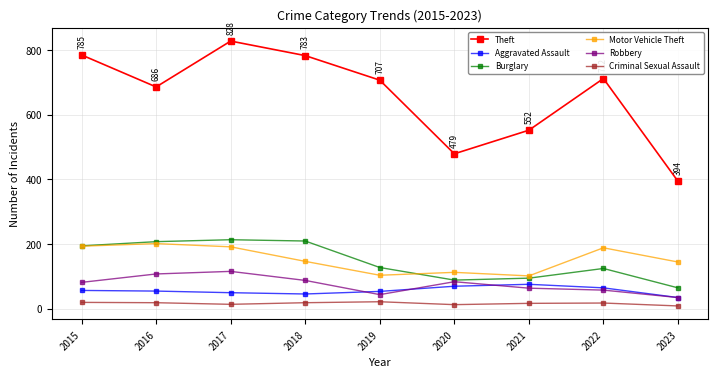

The Motor Vehicle Theft series shows 103 at 2019. True or false?

True